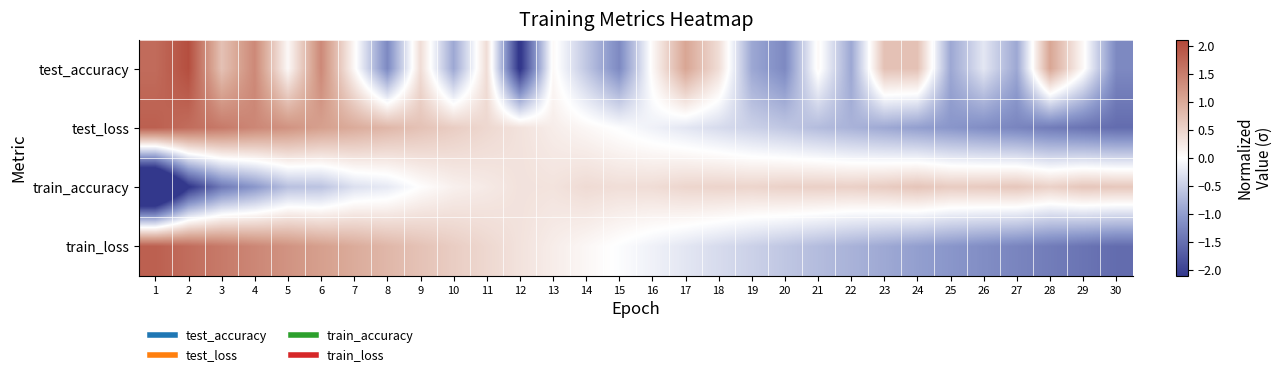

What is the total value across all series at 27?

-2.8